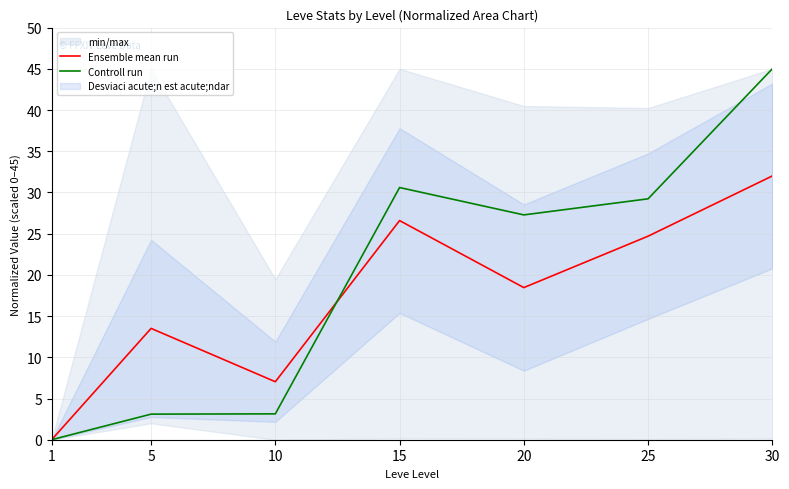

Which series changed the most between 15 and 20?

Ensemble mean run